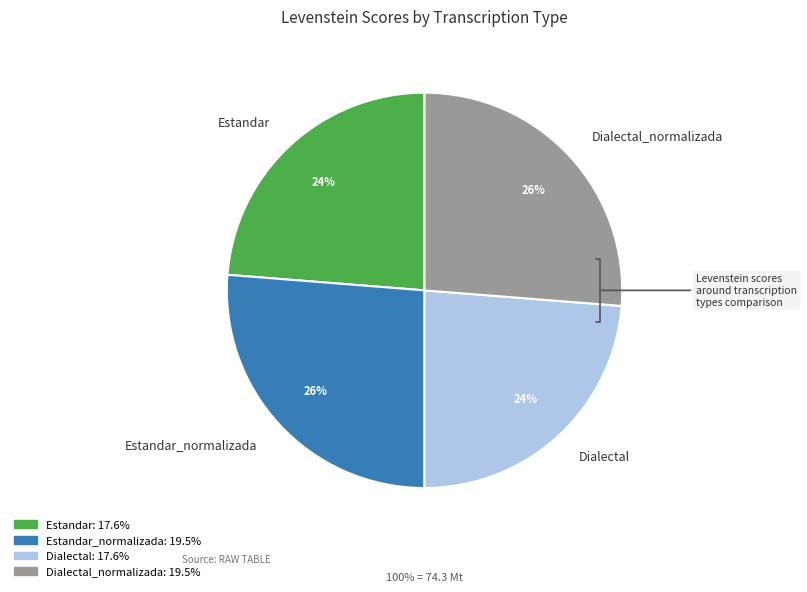

What is the ratio of the value at Estandar_normalizada to the value at Dialectal?

1.1